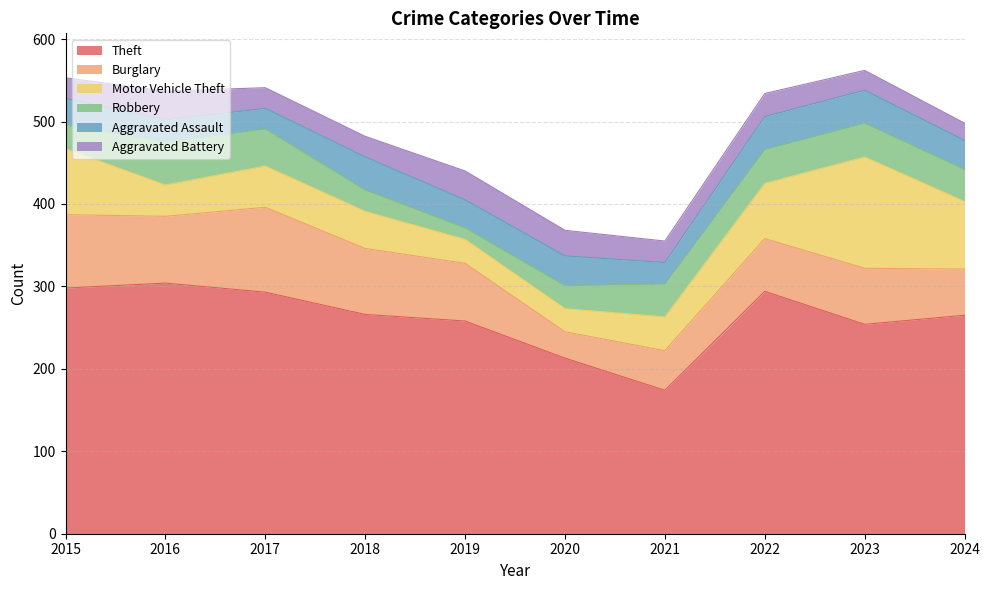

How many times do Motor Vehicle Theft and Robbery cross each other?

2